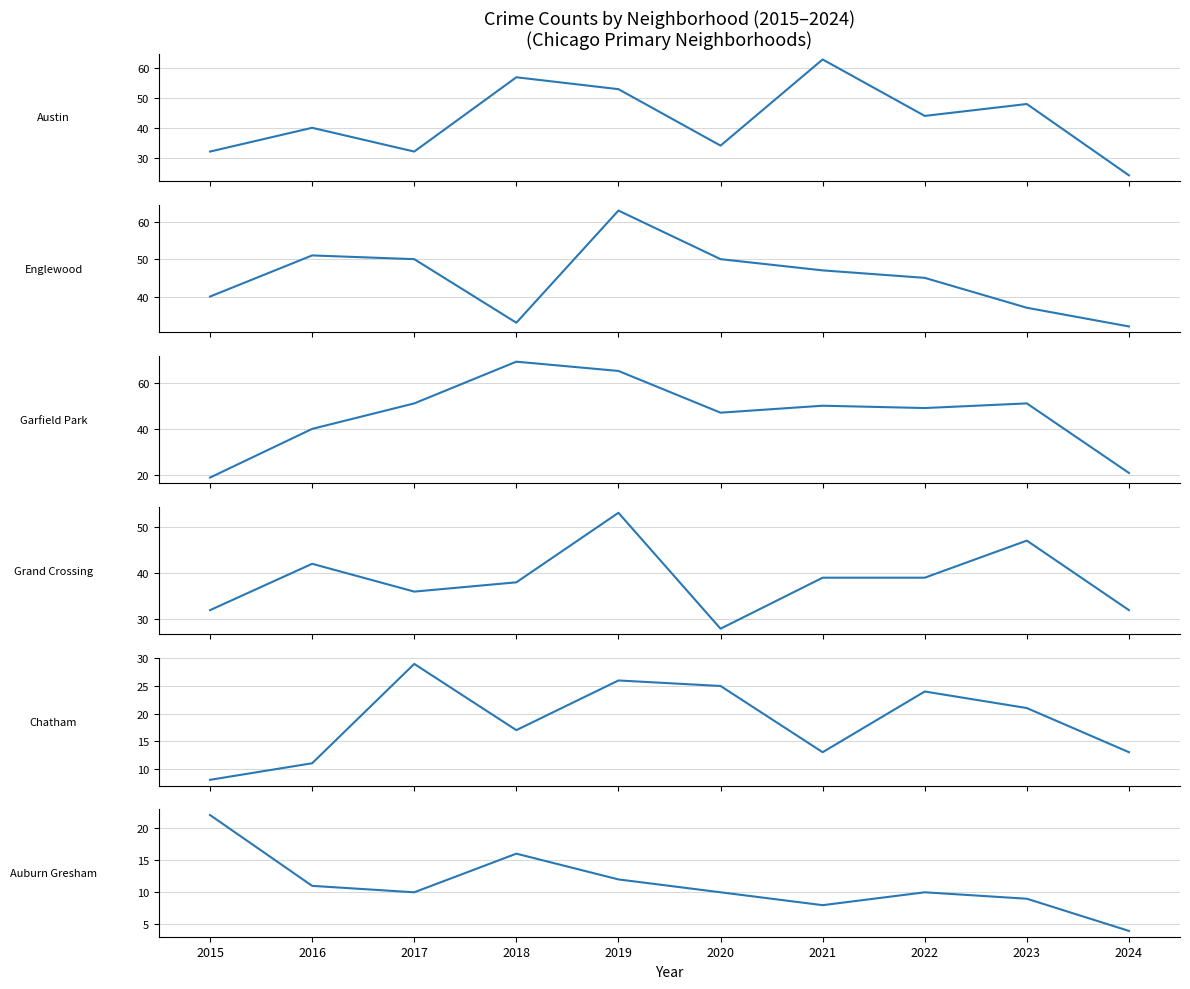

True or false: Auburn Gresham has a value of 22 at 2015.

True